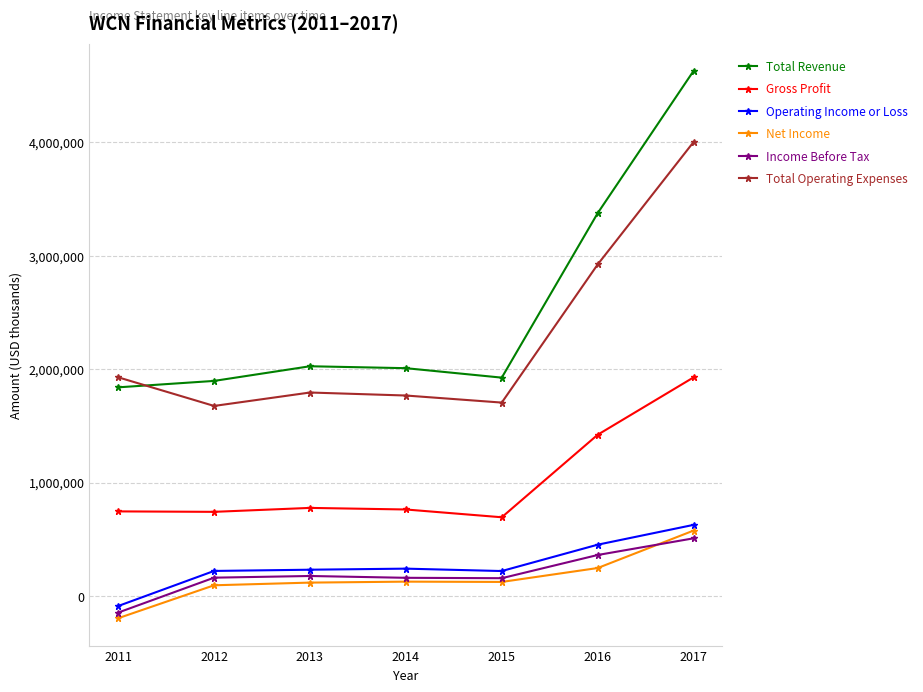

At how many categories does at least one series exceed 1494511?

7